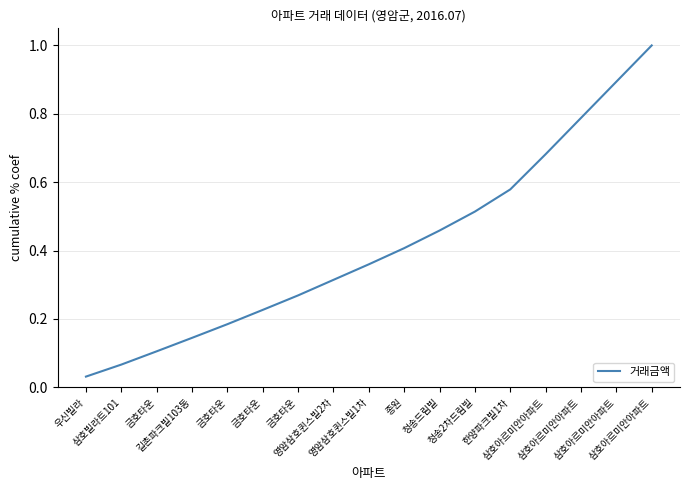

What is the difference between the maximum and minimum values?

1.0